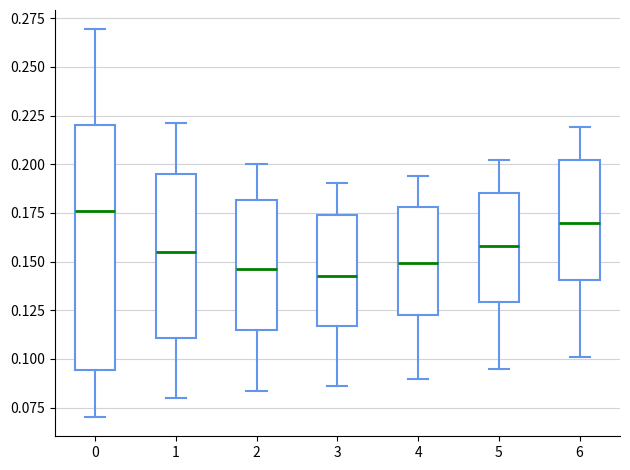

Reading left to right, transcribe this box plot: for each box, give where its median line is, the range the box spans, and where its two whiskers end, as read against the y-axis. The values are not printed on the chart, so give them approximately, as read against the axis.

0: median 0.175, box 0.095 to 0.220, whiskers 0.070 to 0.270
1: median 0.155, box 0.110 to 0.195, whiskers 0.080 to 0.220
2: median 0.145, box 0.115 to 0.180, whiskers 0.085 to 0.200
3: median 0.145, box 0.115 to 0.175, whiskers 0.085 to 0.190
4: median 0.150, box 0.120 to 0.180, whiskers 0.090 to 0.195
5: median 0.160, box 0.130 to 0.185, whiskers 0.095 to 0.200
6: median 0.170, box 0.140 to 0.200, whiskers 0.100 to 0.220